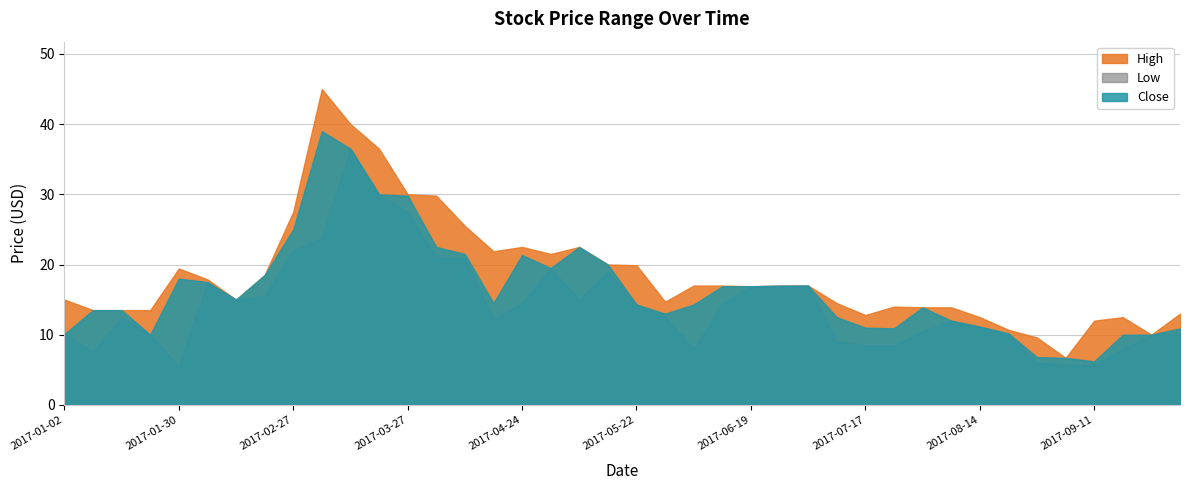

True or false: Low and Close cross at least once.

False